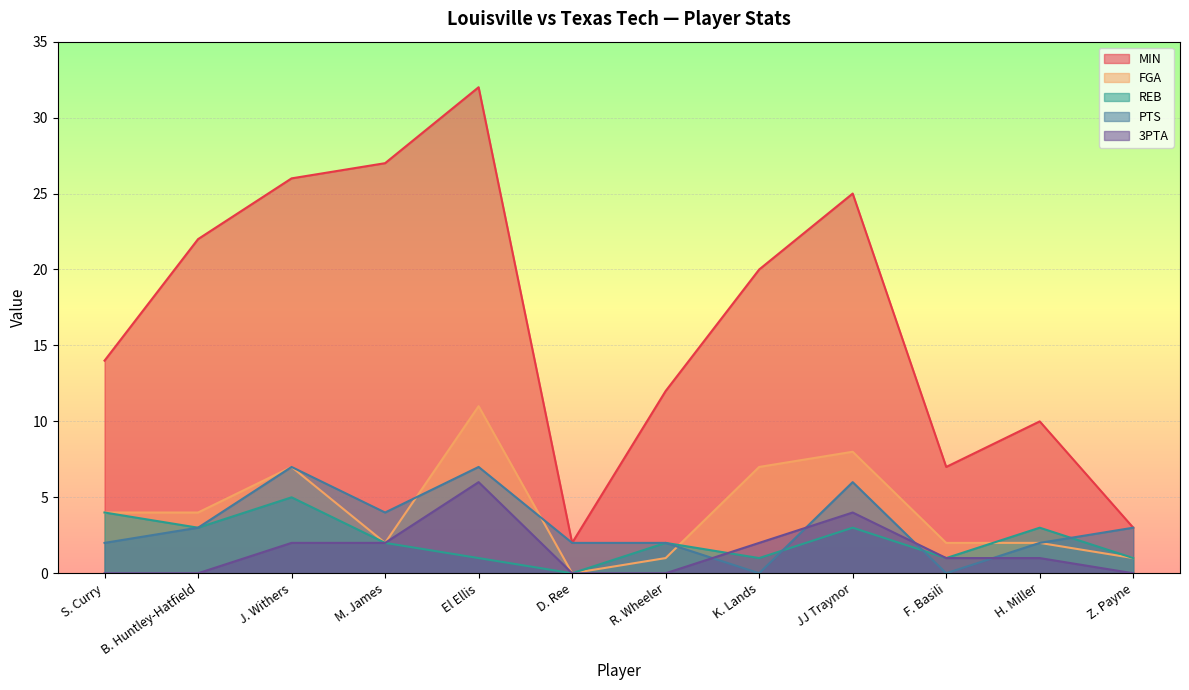

At which label is PTS closest to 3?

B. Huntley-Hatfield